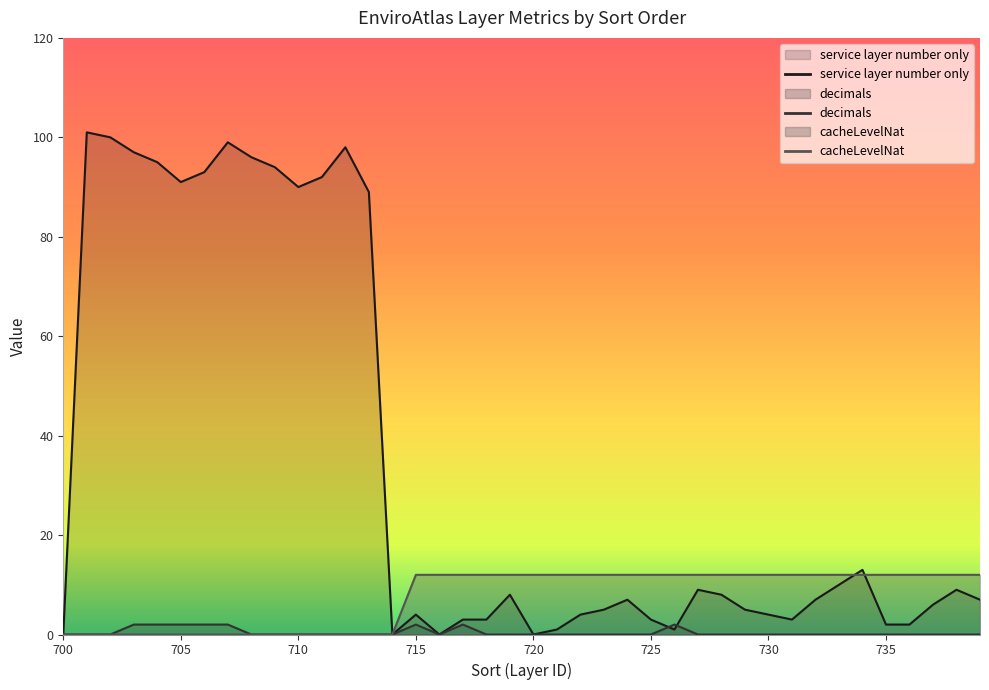

Which has a higher value, 728 or 700?

728